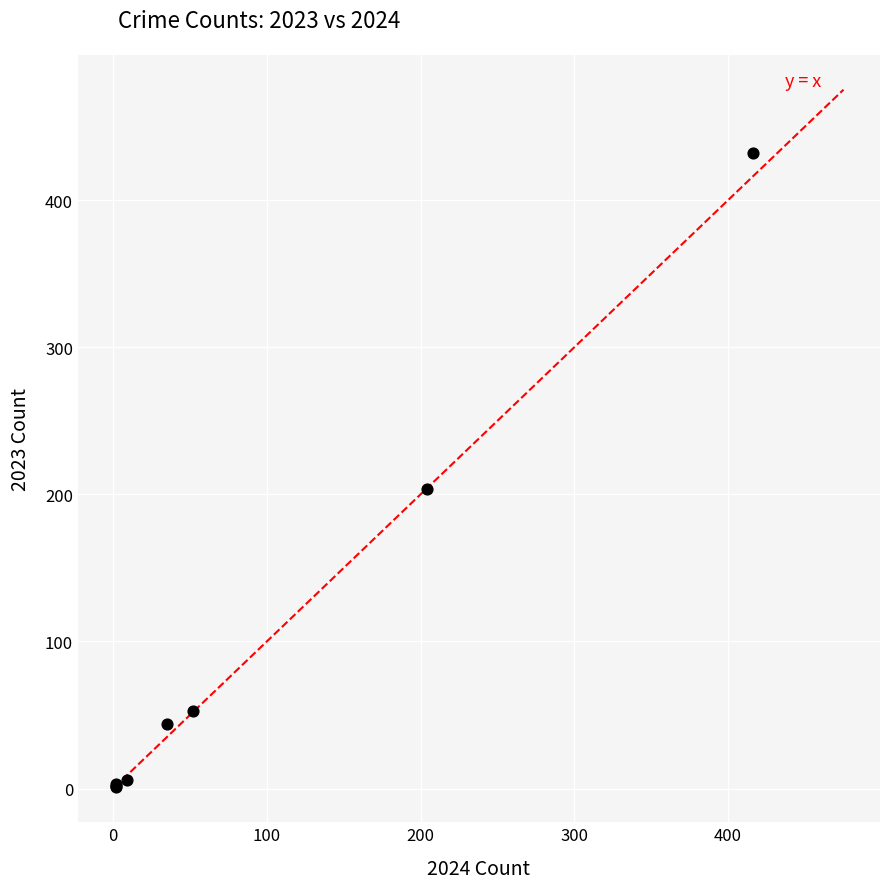

What Y value in the scatter plot is closest to 216?

204